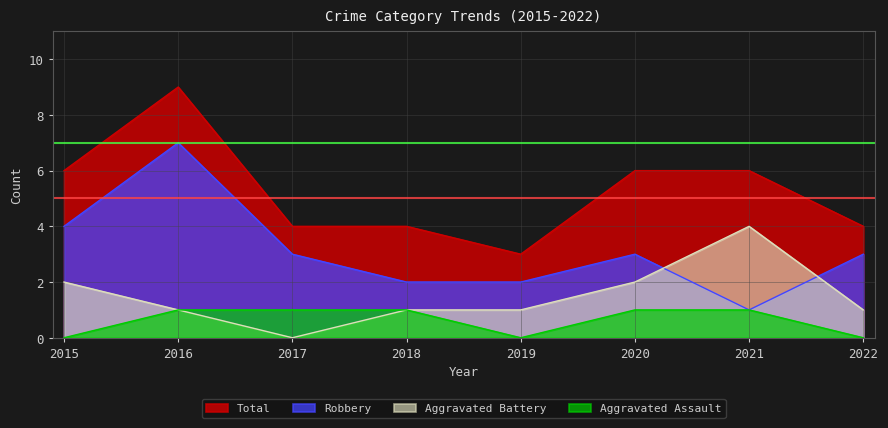

At how many categories does at least one series exceed 3?

7